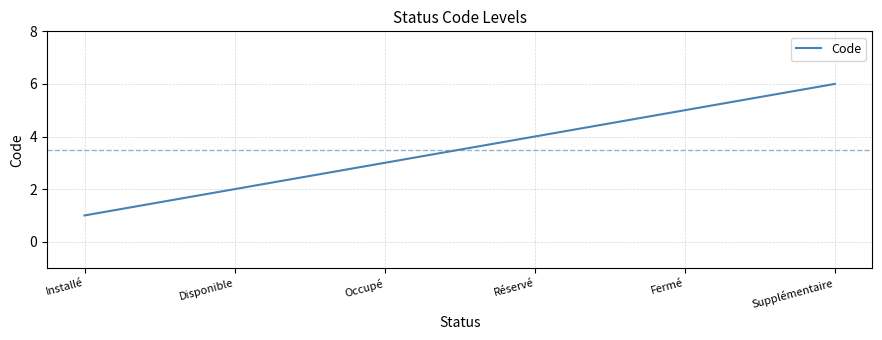

What is the difference between the second highest and second lowest values?

3